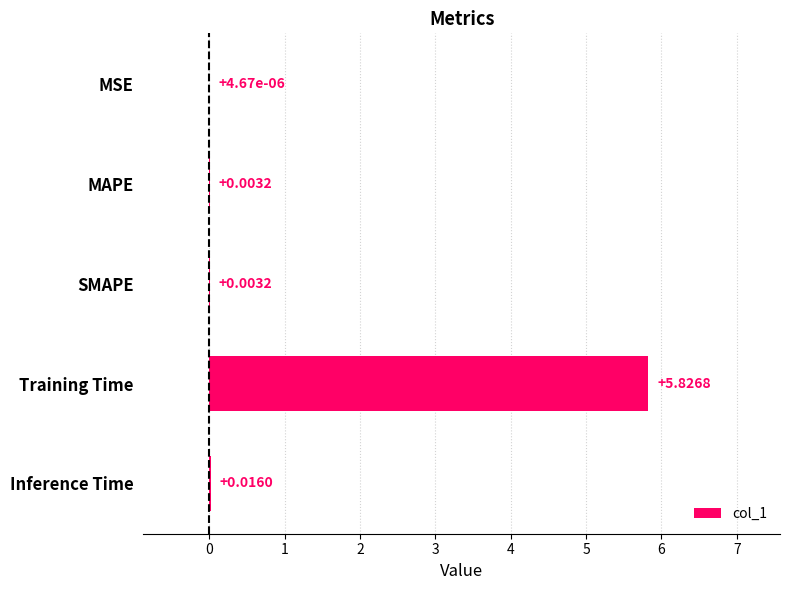

Which label corresponds to the largest value in the chart?

Training Time